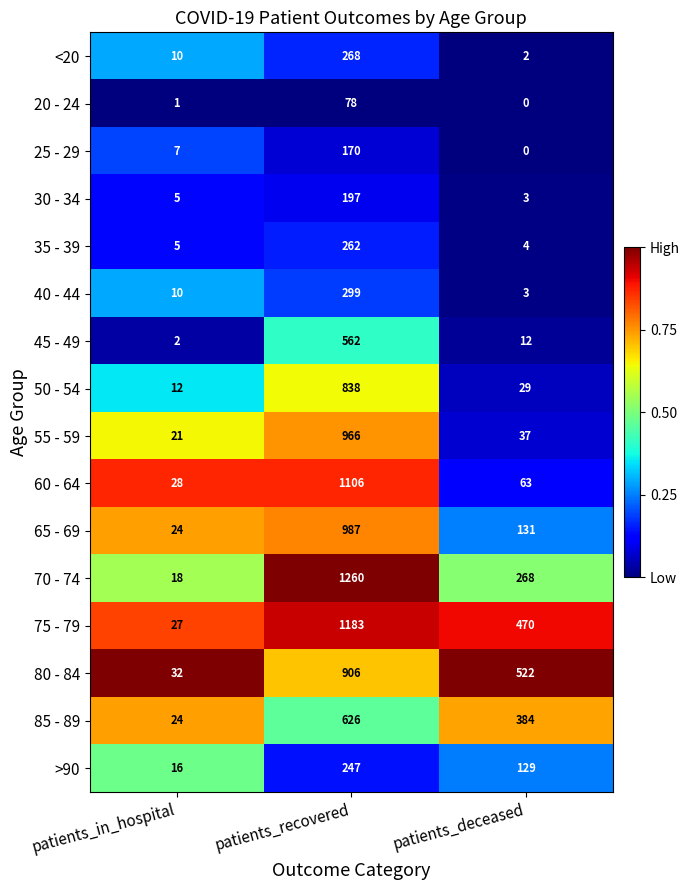

What is the sum of all 20 - 24 values?

79